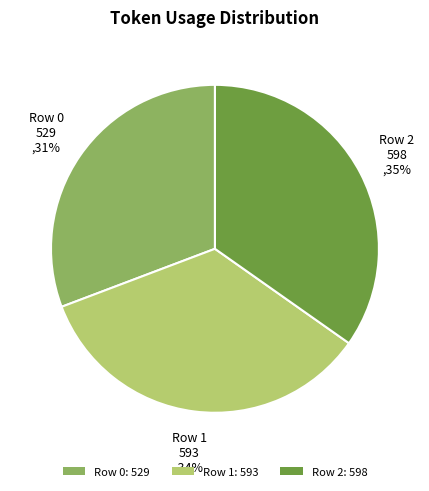

The Row 1 slice represents 27% of the pie. True or false?

False